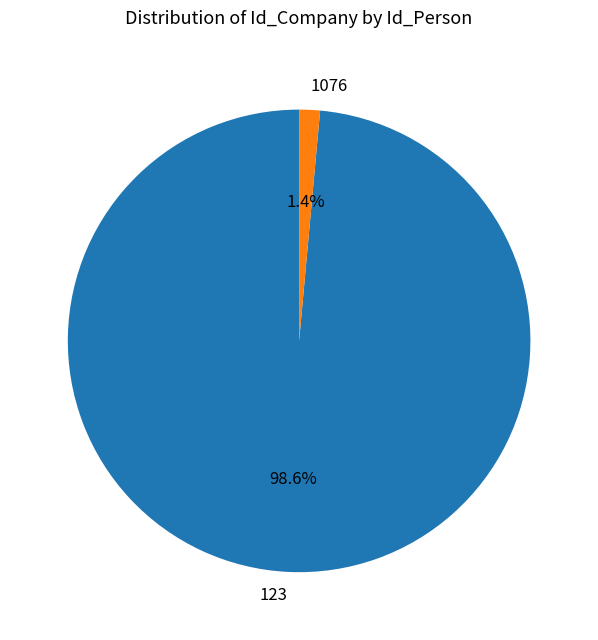

Which slice represents more than half of the pie?

123